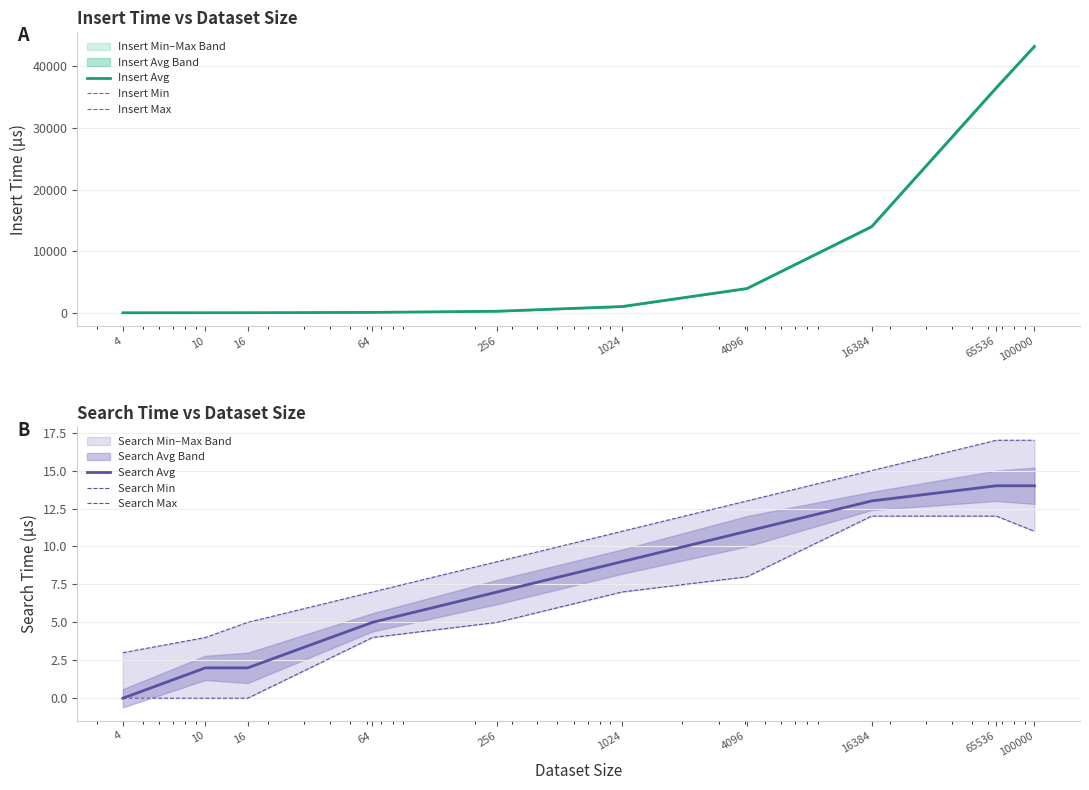

What is the value of the Search Avg point at the 3rd from the left?

2